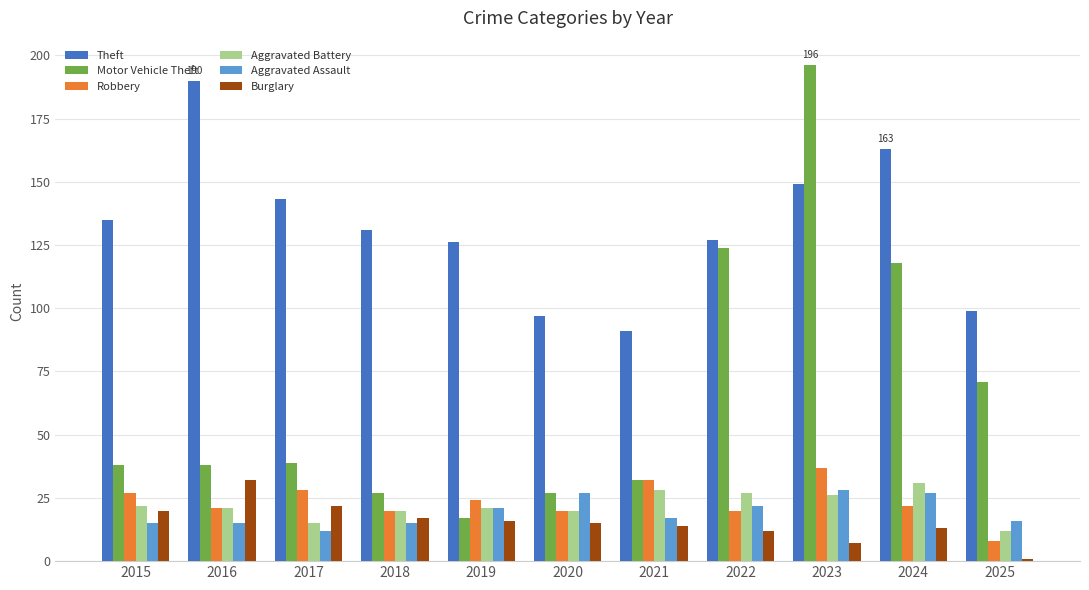

At which label is Theft closest to 140?

2017